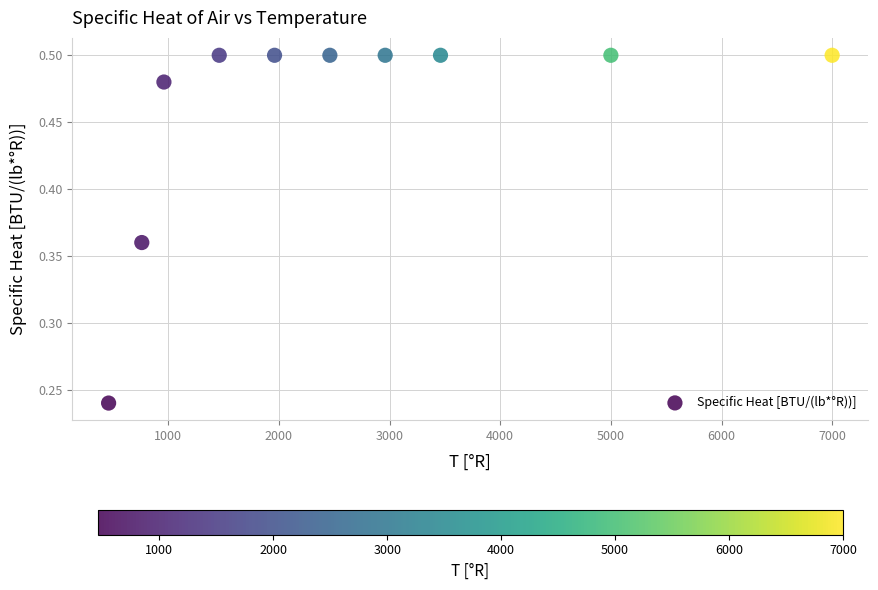

What is the range of Y values (max minus min)?

0.3